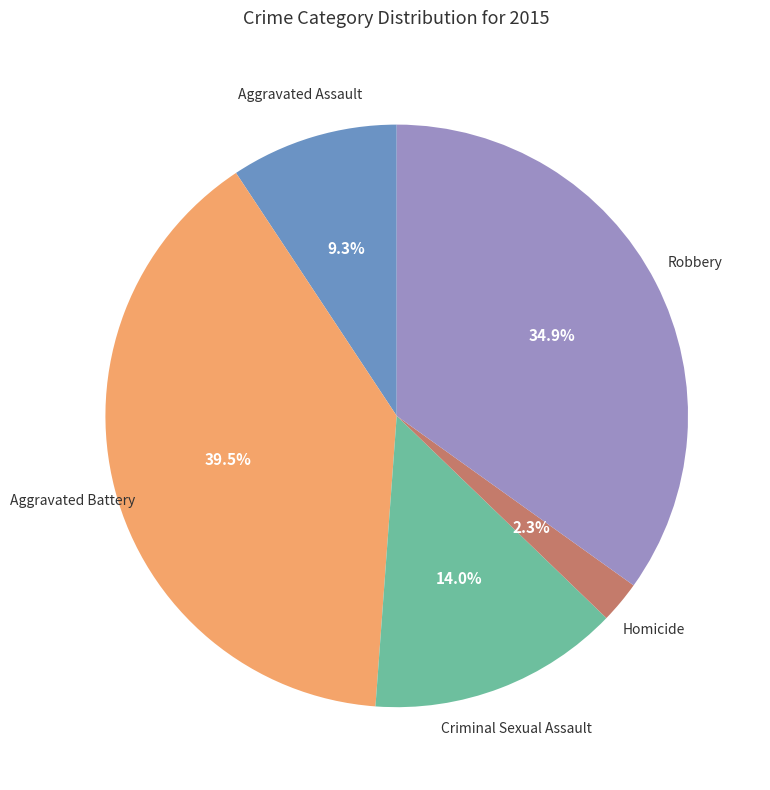

Is there any slice that represents more than half of the pie?

No